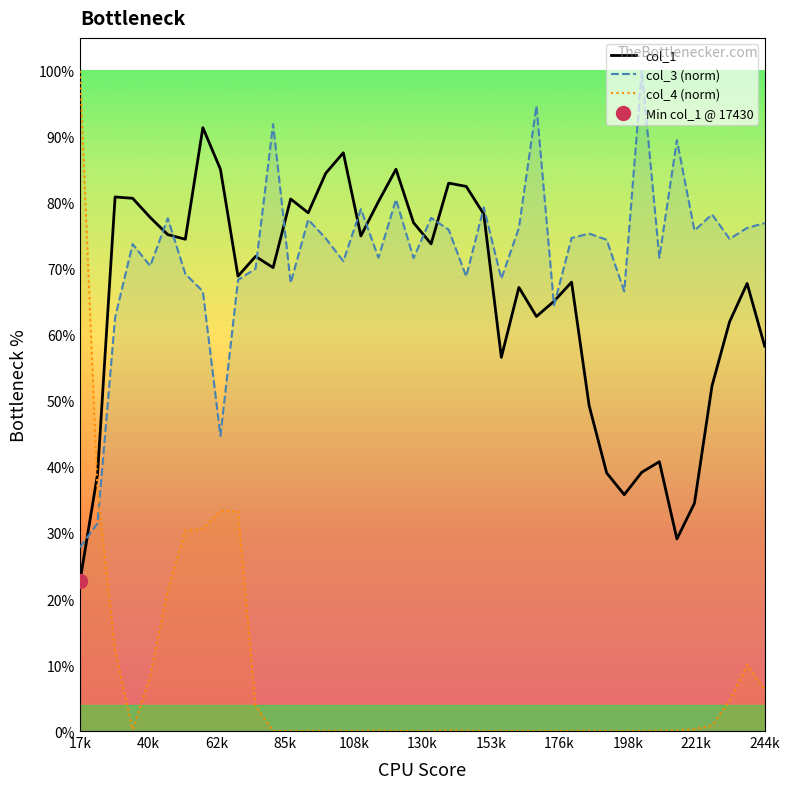

How many interior local valleys does the col_4 (norm) series have?

2